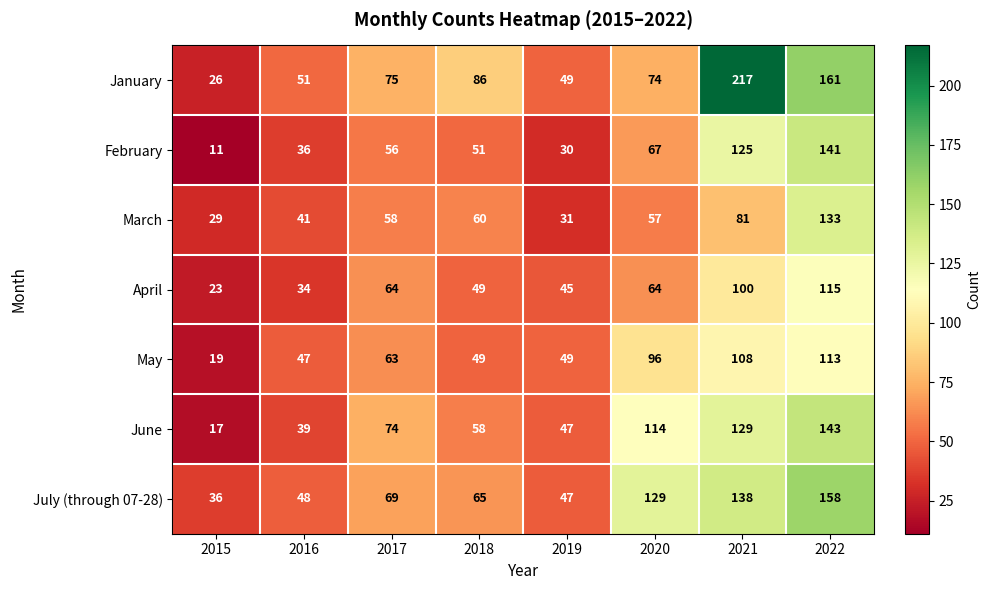

What is the maximum value shown in the chart?

217